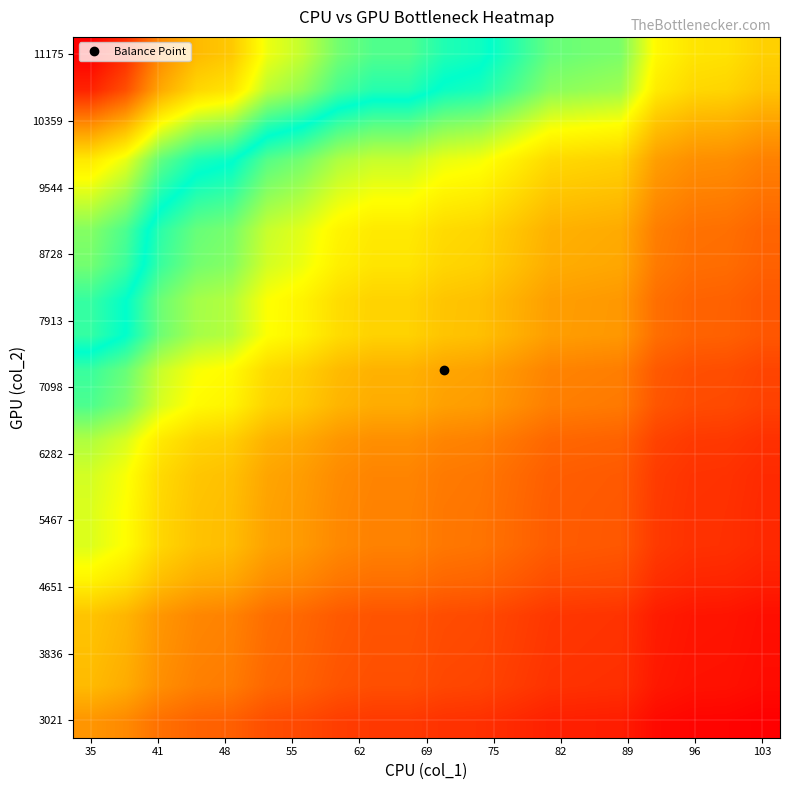

What is the maximum value shown in the chart?

319.3